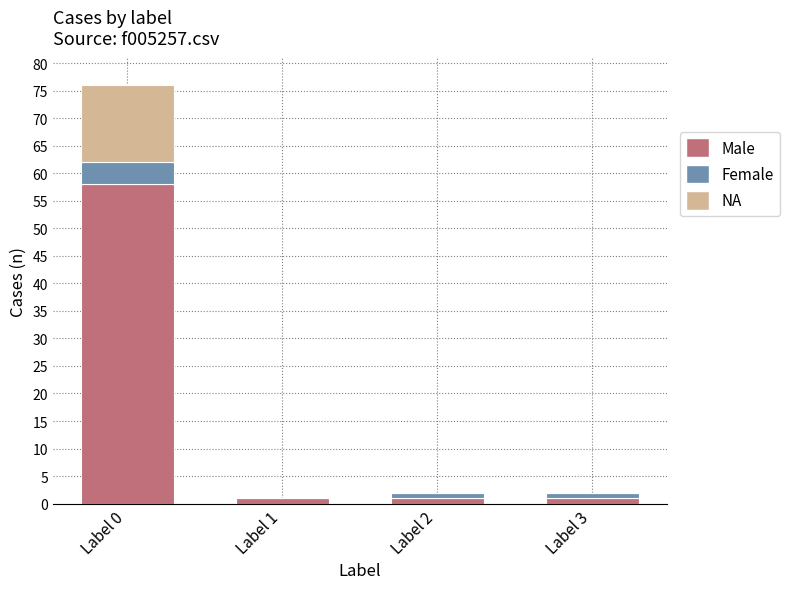

Are the bars horizontal?

No